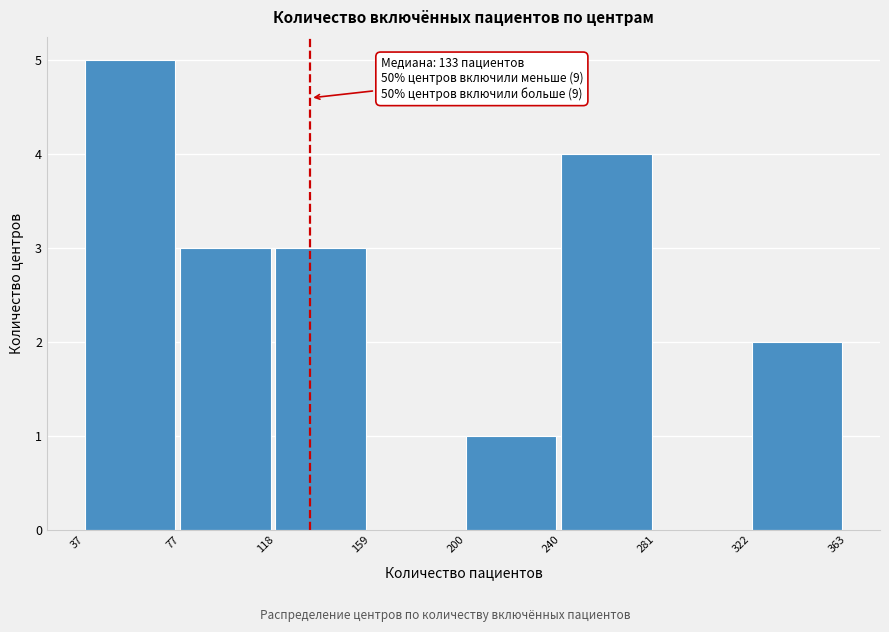

Which range on the x-axis has the tallest bar?

37 to 77